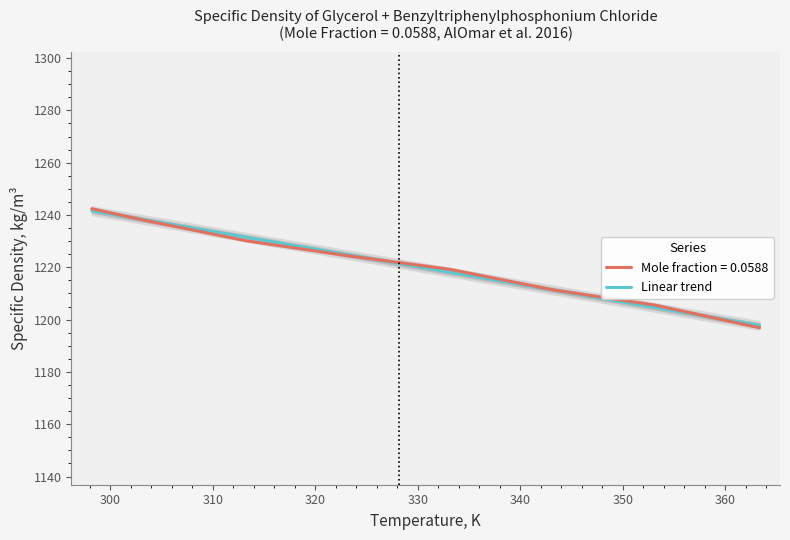

What is the minimum value shown in the chart?

1197.8